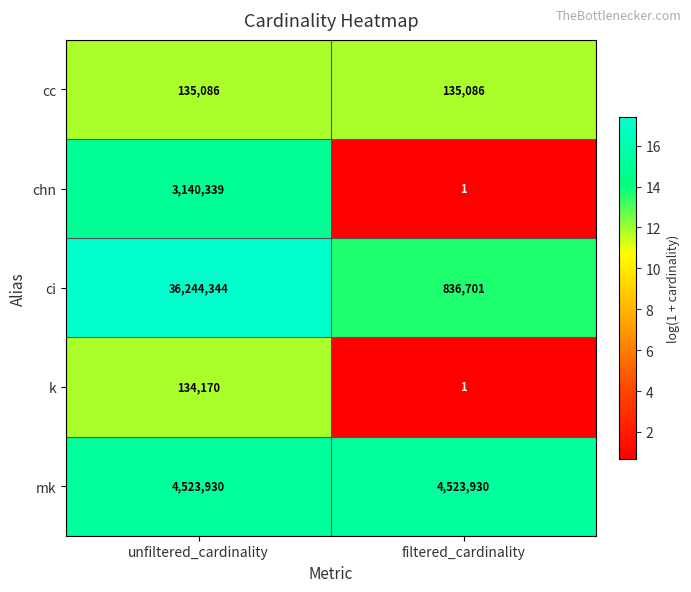

List the series in order of their peak value, lowest first.

k, cc, chn, mk, ci